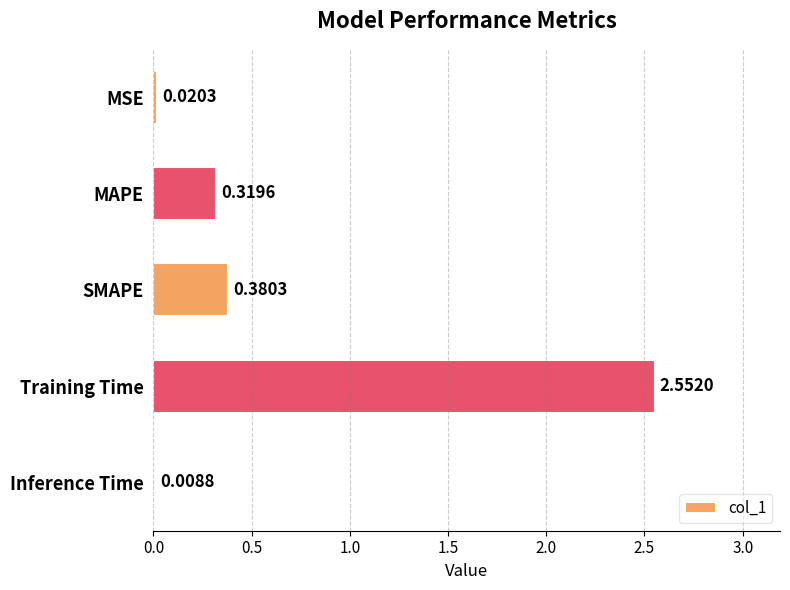

Which category has the highest value across all series?

Training Time